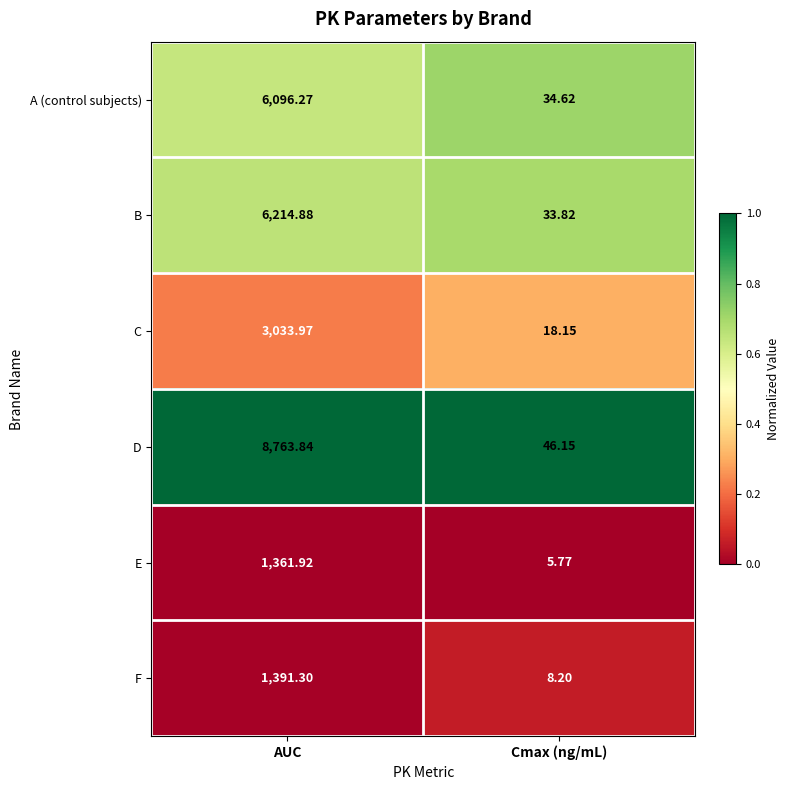

At AUC, list the series in order from largest to smallest.

D, B, A (control subjects), C, F, E